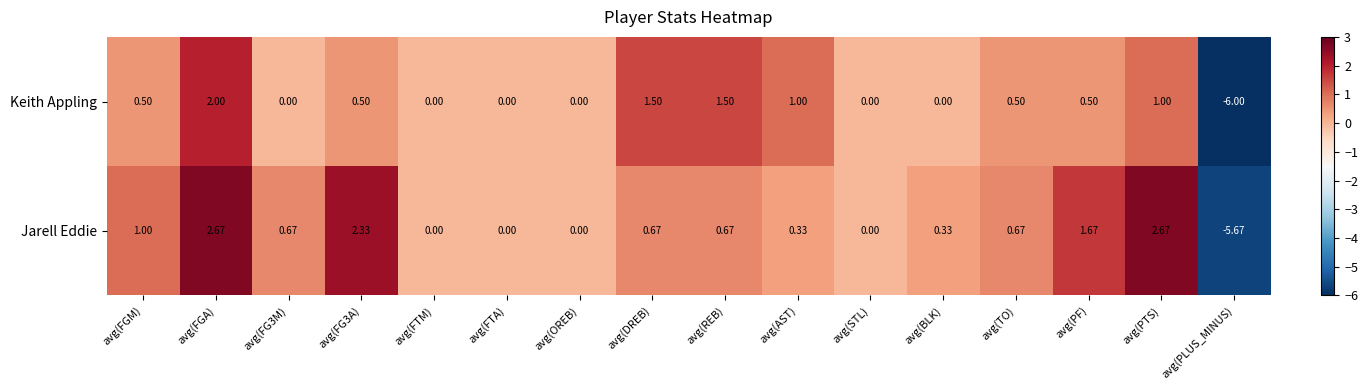

At which category is the sum across all series the highest?

avg(FGA)